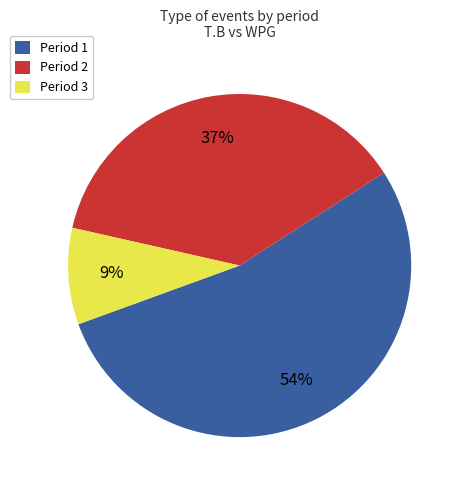

How many segments does this pie chart have?

3